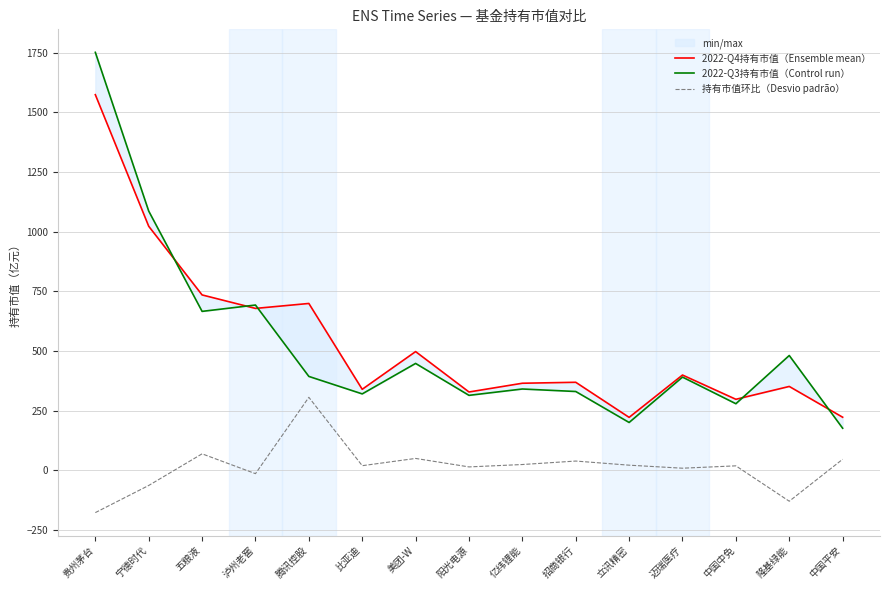

What is the difference between the second highest and minimum values in the 2022-Q4持有市值（Ensemble mean） series?

800.6